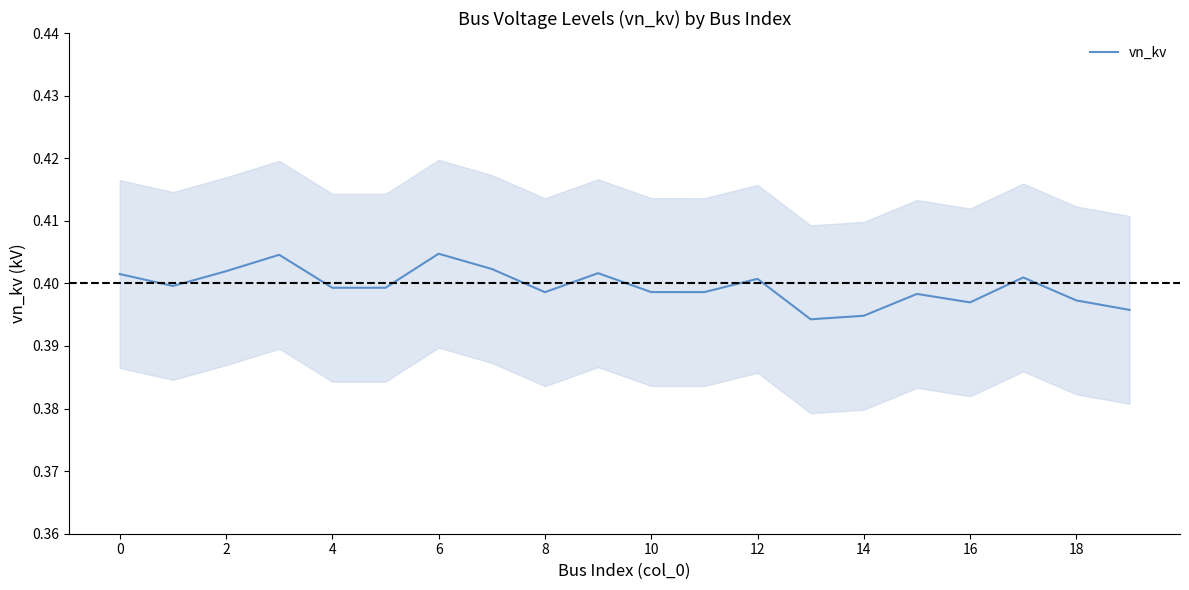

At which label is the value closest to 0?

13